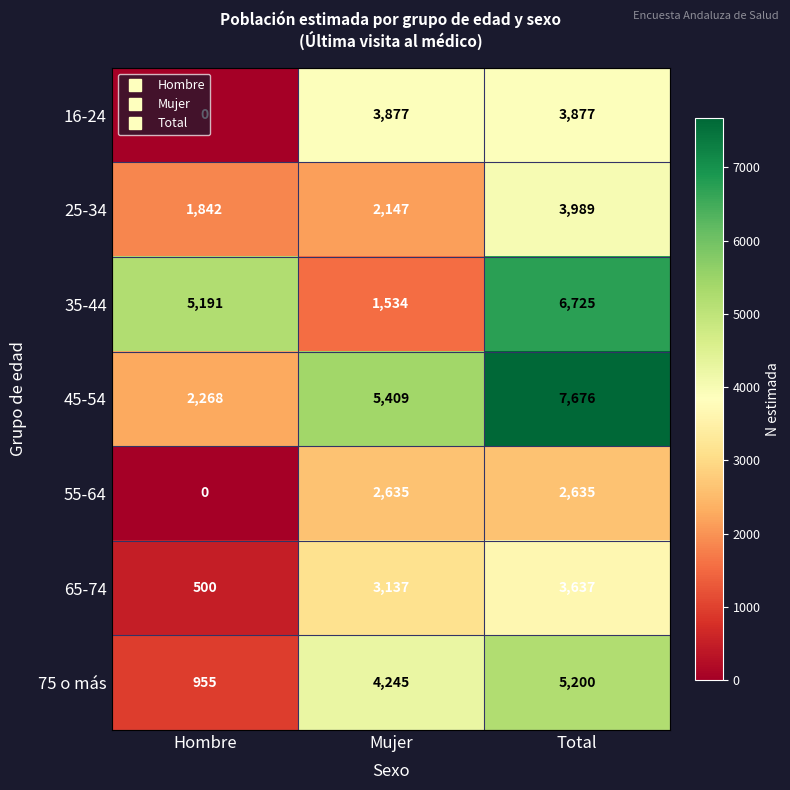

At which category is the sum across all series the highest?

Total